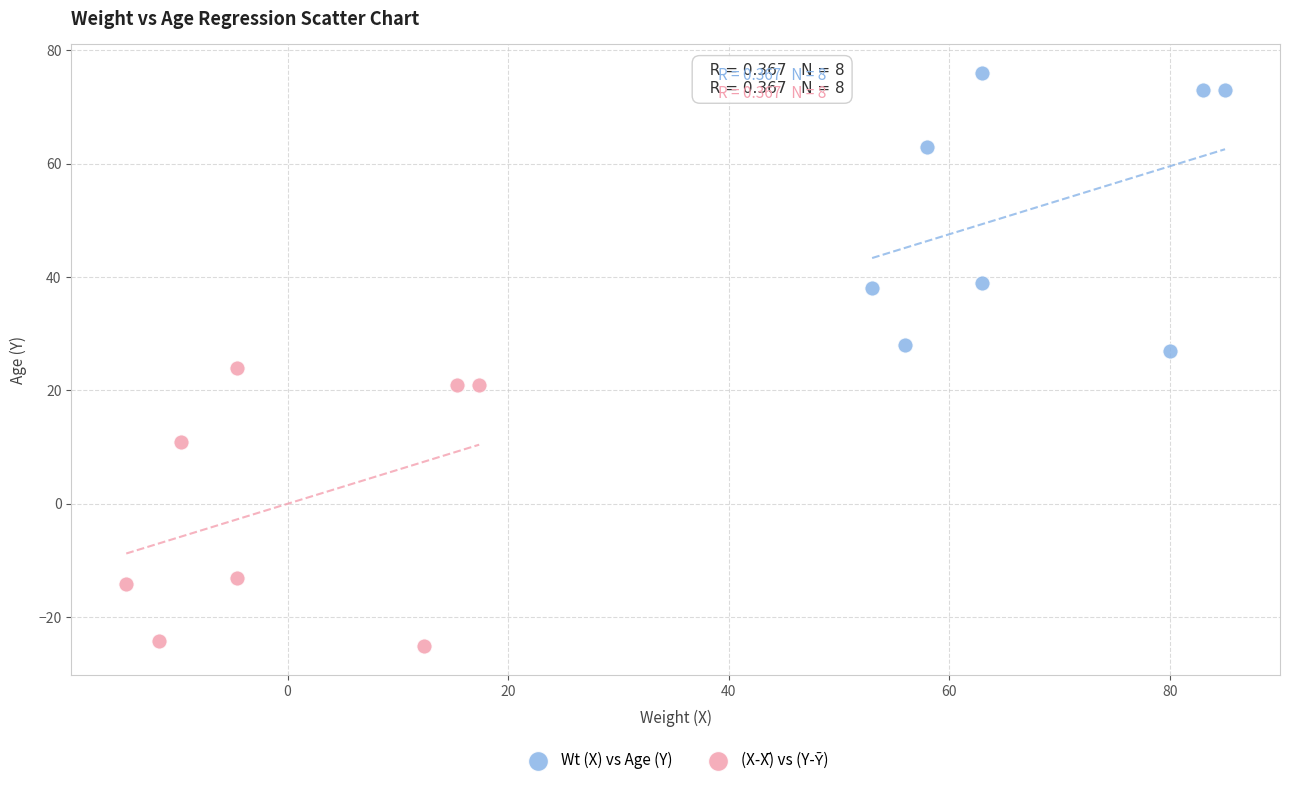

Which series contains the highest Y value?

Wt (X) vs Age (Y)